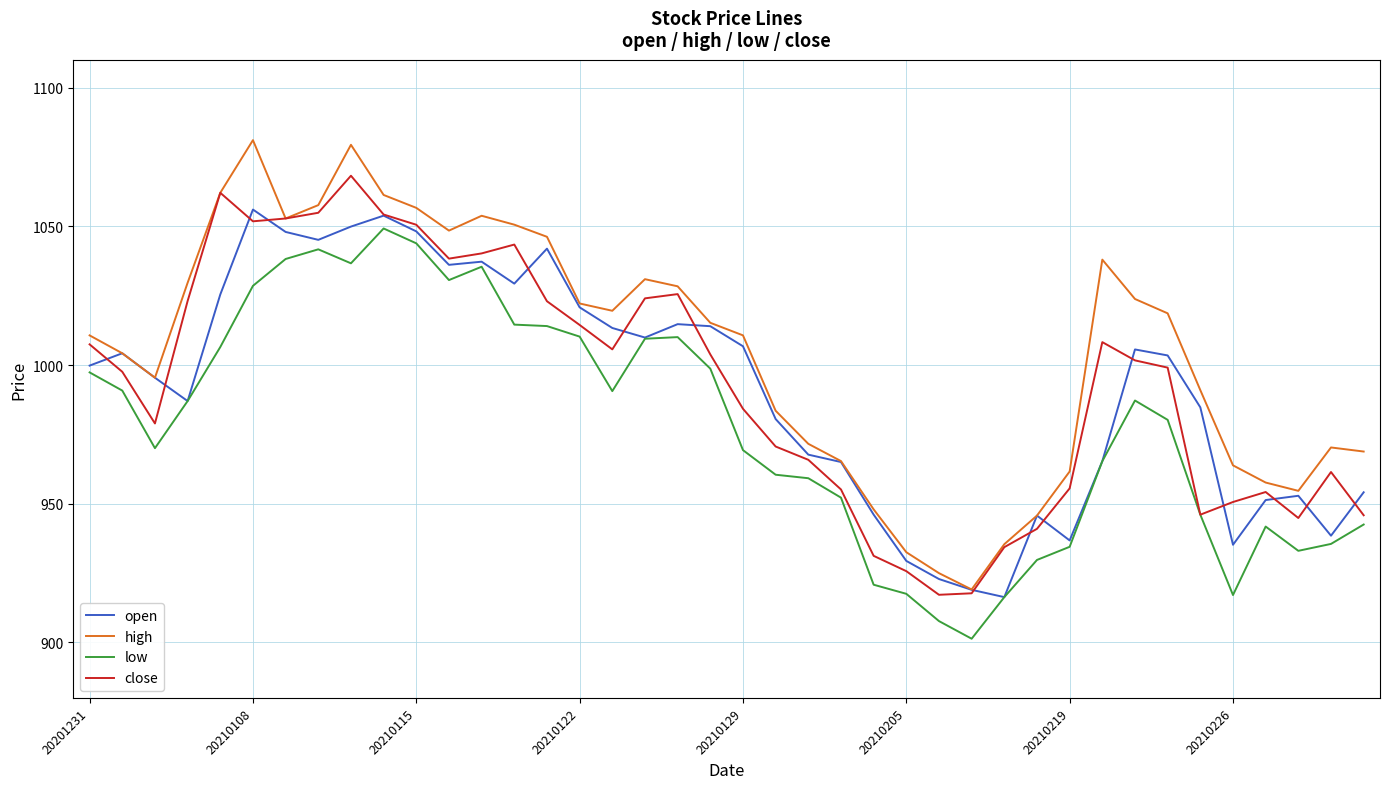

Which series has the largest total across all categories?

high